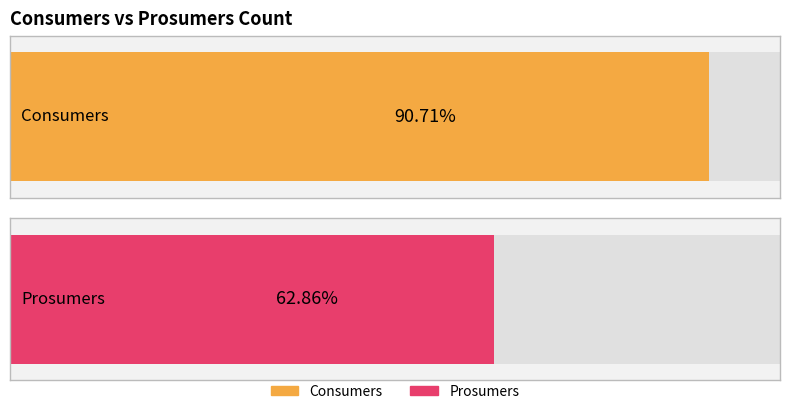

What are all the series names shown in the legend?

Consumers, Prosumers